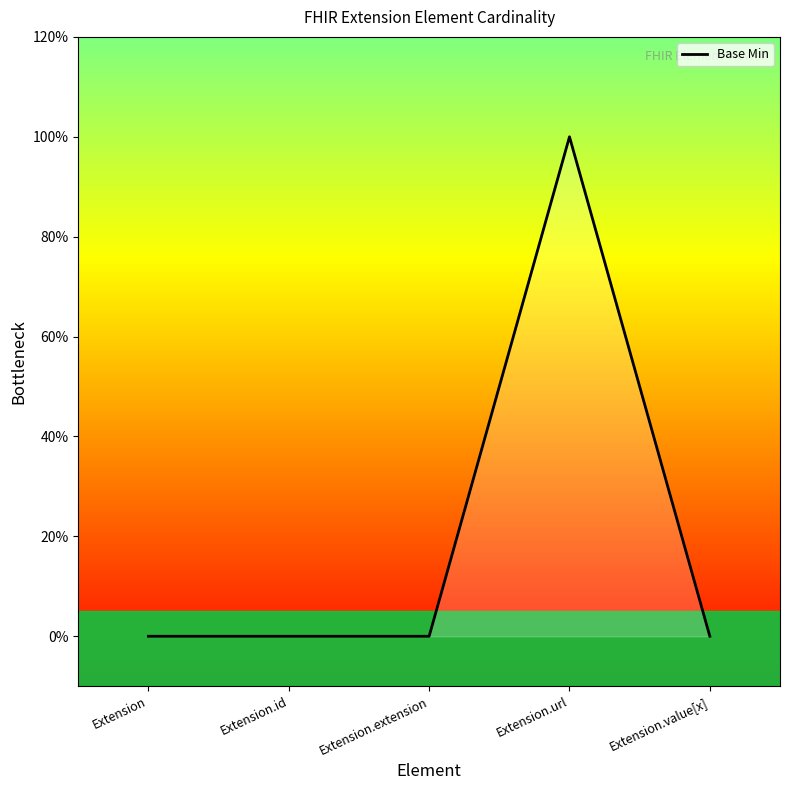

Reading left to right, transcribe all the data shown in this chart.

Extension=0	Extension.id=0	Extension.extension=0	Extension.url=1	Extension.value[x]=0